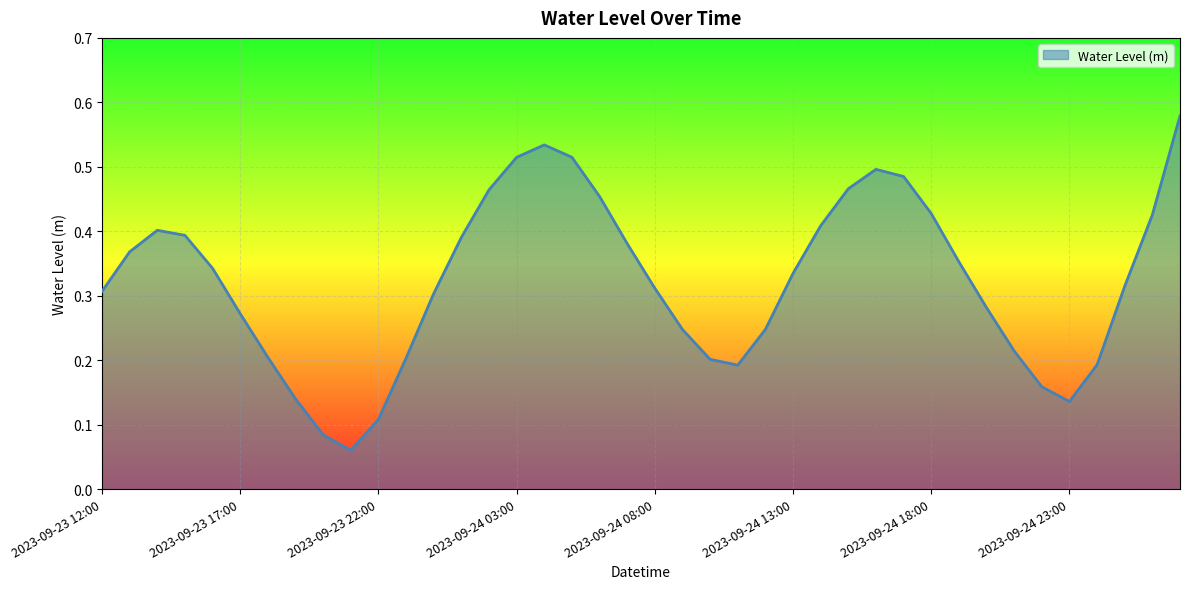

What is the smallest value displayed?

0.1